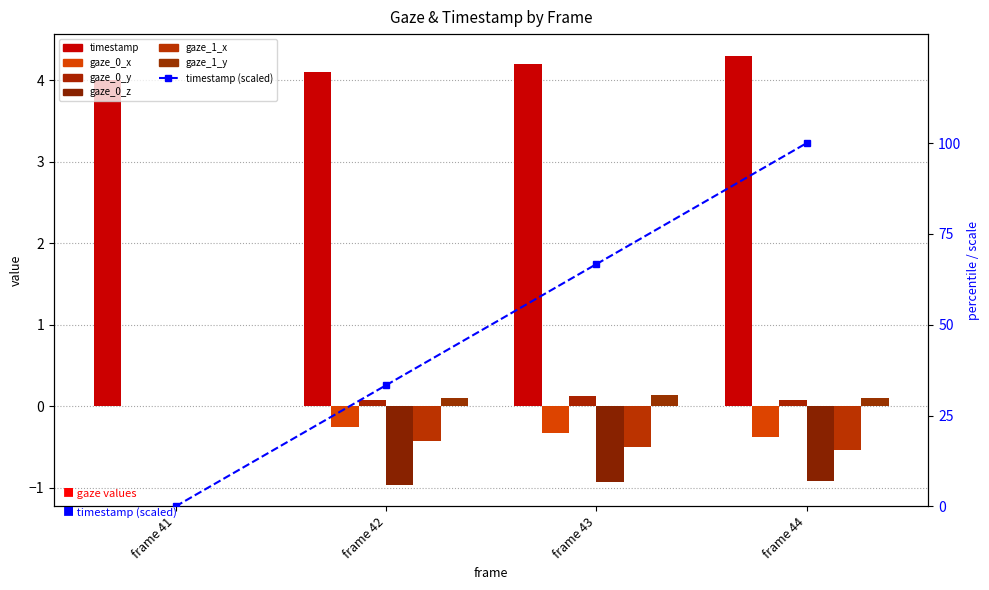

The value of gaze_0_y at frame 41 is 0.0. True or false?

True